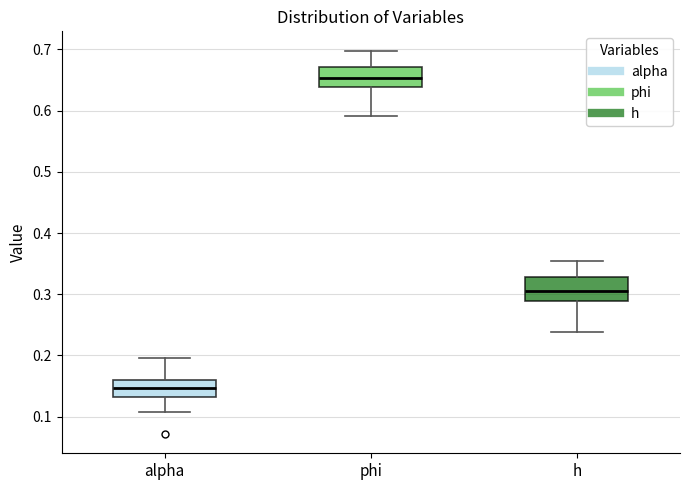

Reading left to right, transcribe this box plot: for each box, give where its median line is, the range the box spans, and where its two whiskers end, as read against the y-axis. The values are not printed on the chart, so give them approximately, as read against the axis.

alpha: median 0.15, box 0.13 to 0.16, whiskers 0.11 to 0.20
phi: median 0.65, box 0.64 to 0.67, whiskers 0.59 to 0.70
h: median 0.31, box 0.29 to 0.33, whiskers 0.24 to 0.35